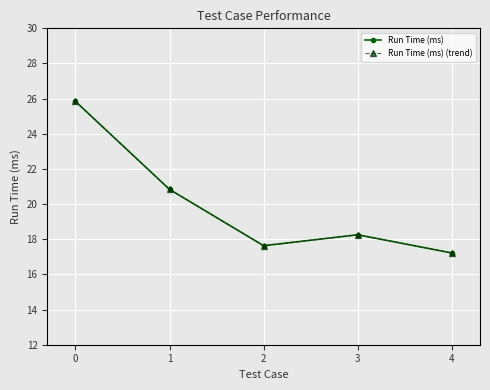

Does the chart have visible grid lines?

Yes